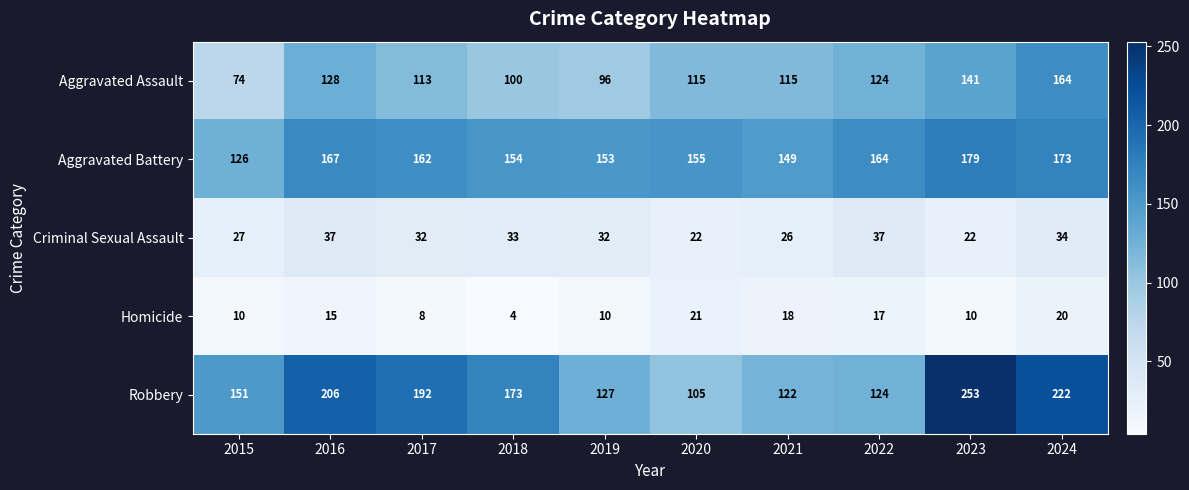

Which series has the largest total across all categories?

Robbery